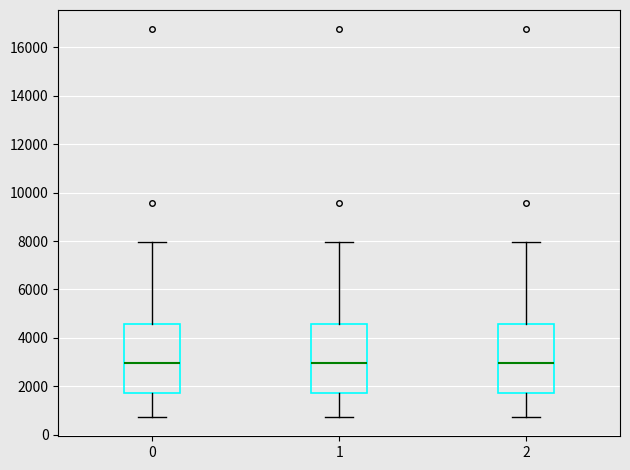

Where does the lower whisker of the box at x = 2 end on the y-axis? The values are not printed on the chart, so give them approximately, as read against the axis.

800